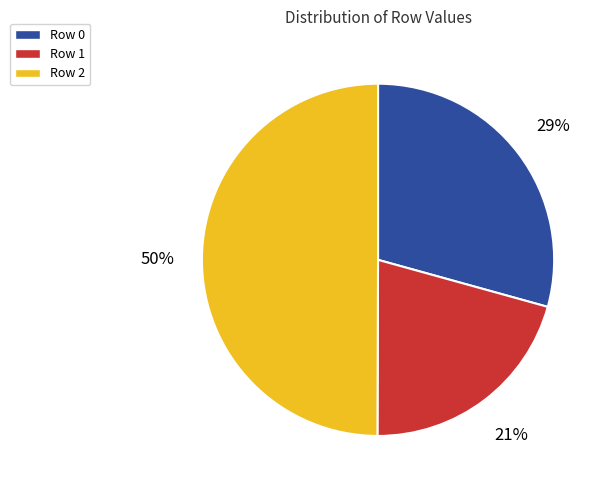

True or false: Row 2 accounts for 50% of the total.

True